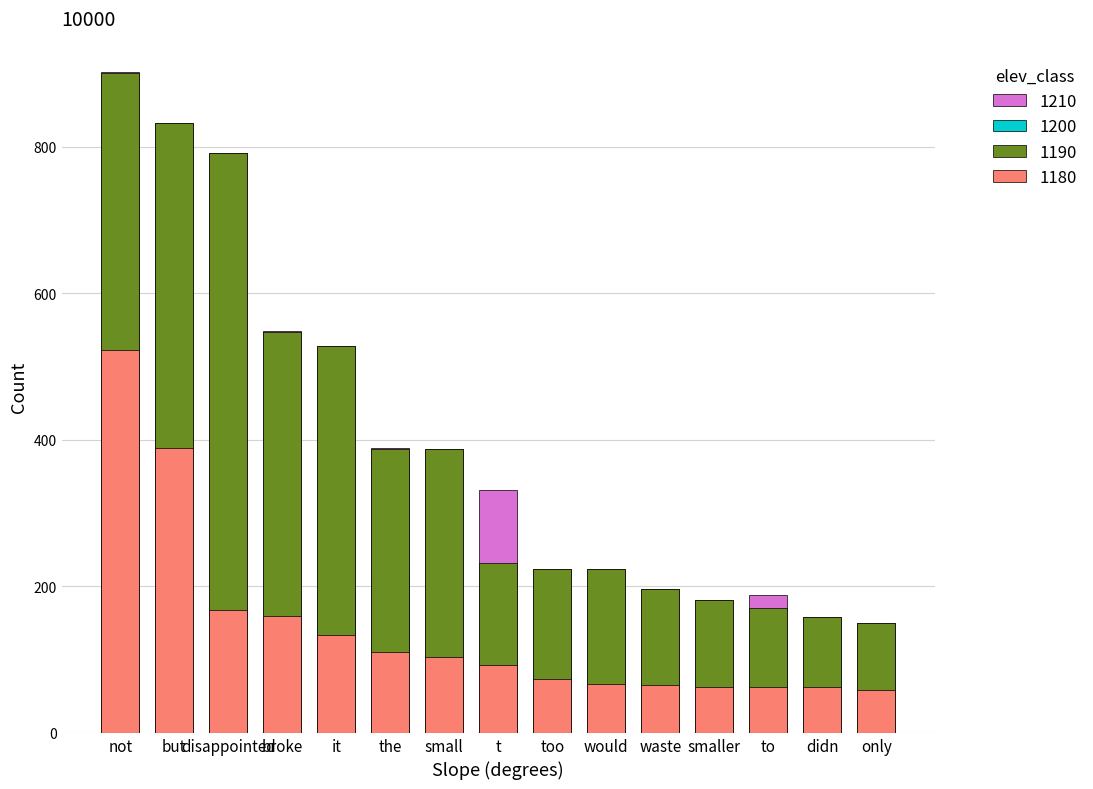

Reading right to left, what are all the values shown in this chart?

negative type_occ: 59	62	62	62	66	67	74	92	103	110	134	160	168	389	523
negative total_occ: 59	62	125	62	66	67	79	97	103	217	193	160	168	389	523
positive type_occ: 150	158	170	181	197	223	224	232	387	387	528	547	792	832	901
positive total_occ: 150	158	188	181	197	223	224	331	387	389	528	548	792	832	902